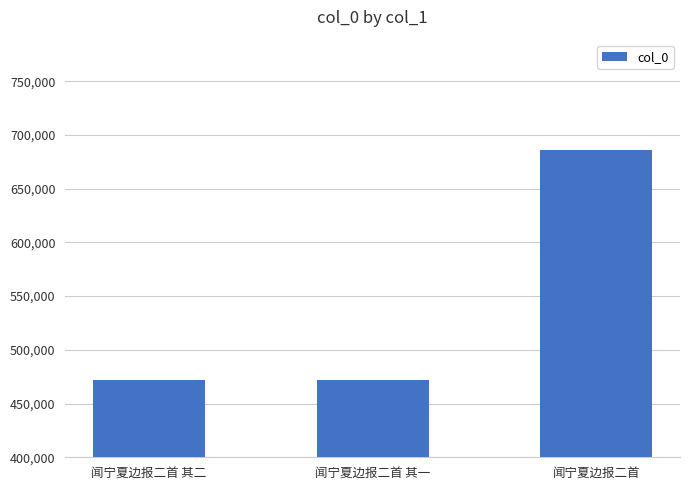

How many bars are there in total?

3